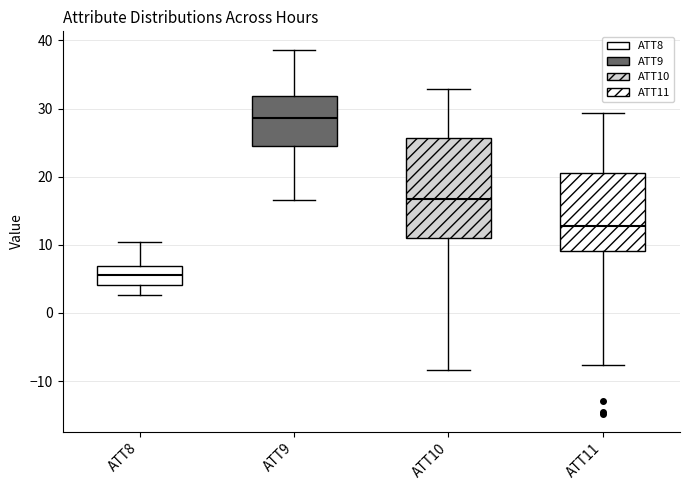

Reading left to right, read every box against the y-axis: the position of its median line, the range the box covers, and the ends of its whiskers. The values are not printed on the chart, so give them approximately, as read against the axis.

ATT8: median 6, box 4 to 7, whiskers 3 to 10
ATT9: median 29, box 25 to 32, whiskers 17 to 39
ATT10: median 17, box 11 to 26, whiskers -8 to 33
ATT11: median 13, box 9 to 21, whiskers -8 to 29